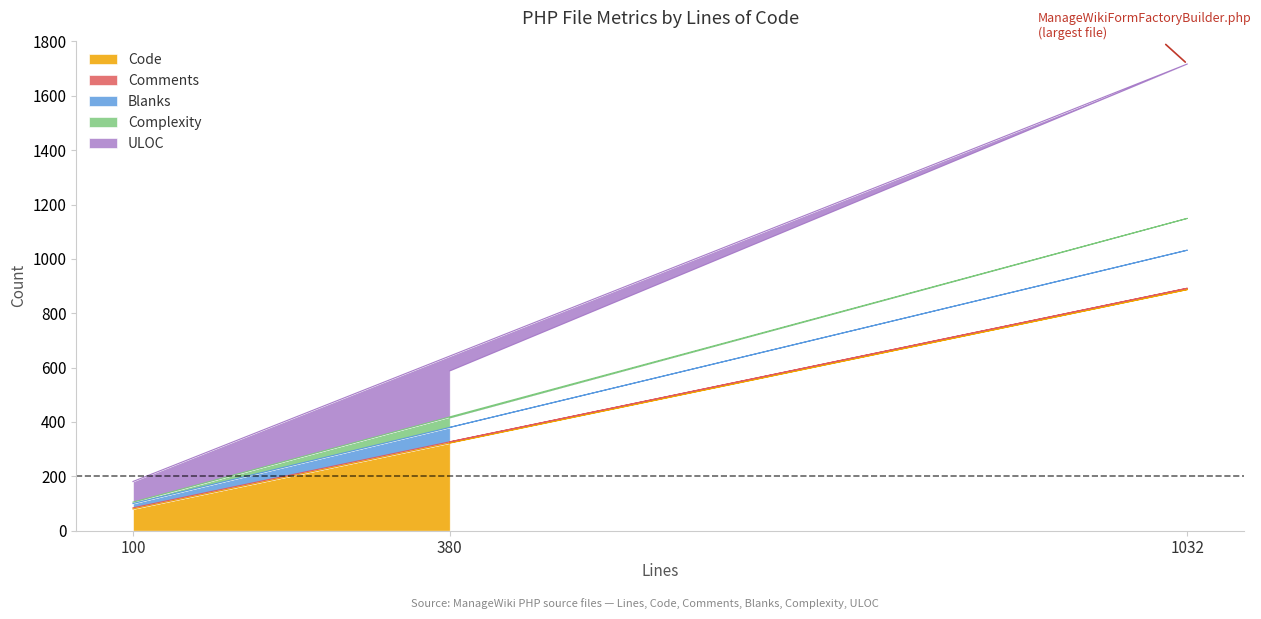

At which category is the sum across all series the highest?

1032